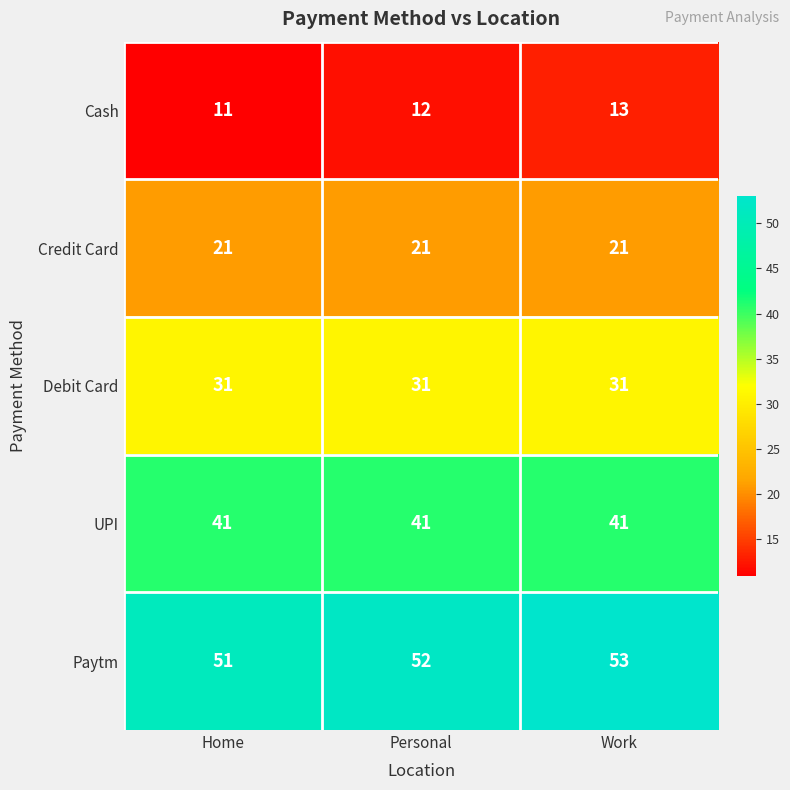

What is the sum of all Cash values?

36